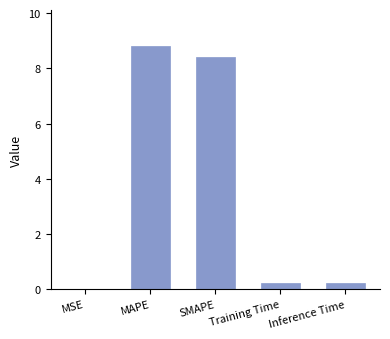

Is it true that the value at SMAPE is 14.0?

False